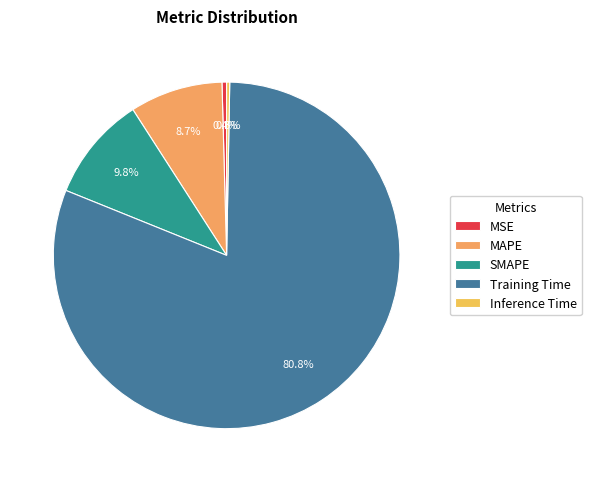

To the nearest percent, what percentage of the pie is Training Time?

81%